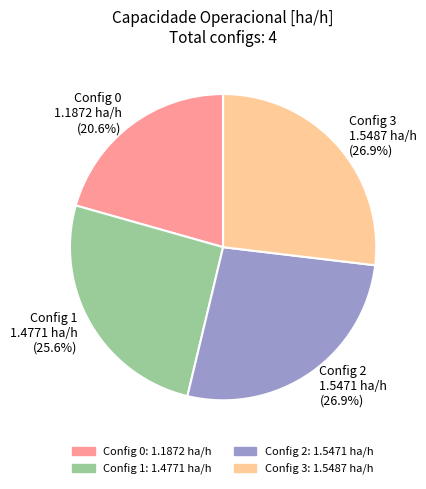

Is the sum of Config 2 and Config 0 greater than half?

No